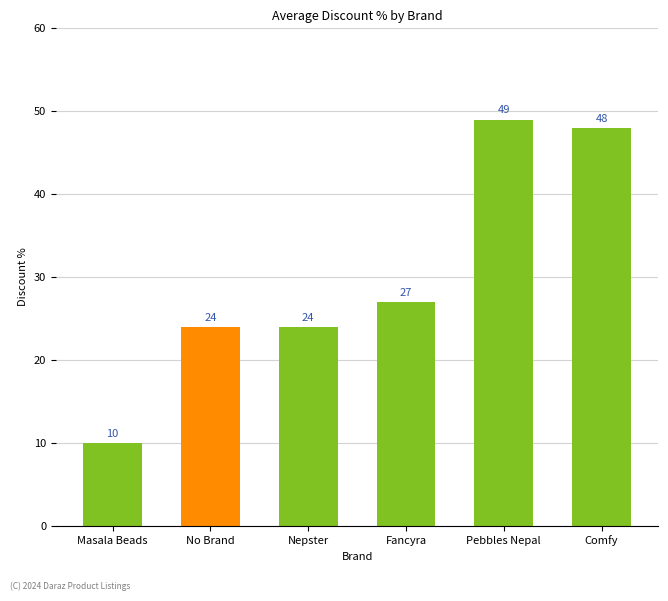

Between Fancyra and No Brand, which is larger?

Fancyra